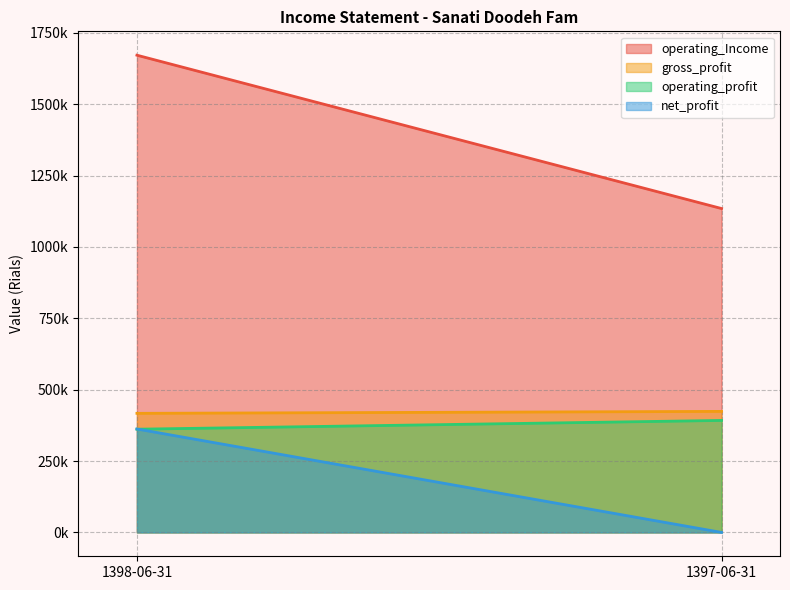

List the series in order of their peak value, highest first.

operating_Income, gross_profit, operating_profit, net_profit